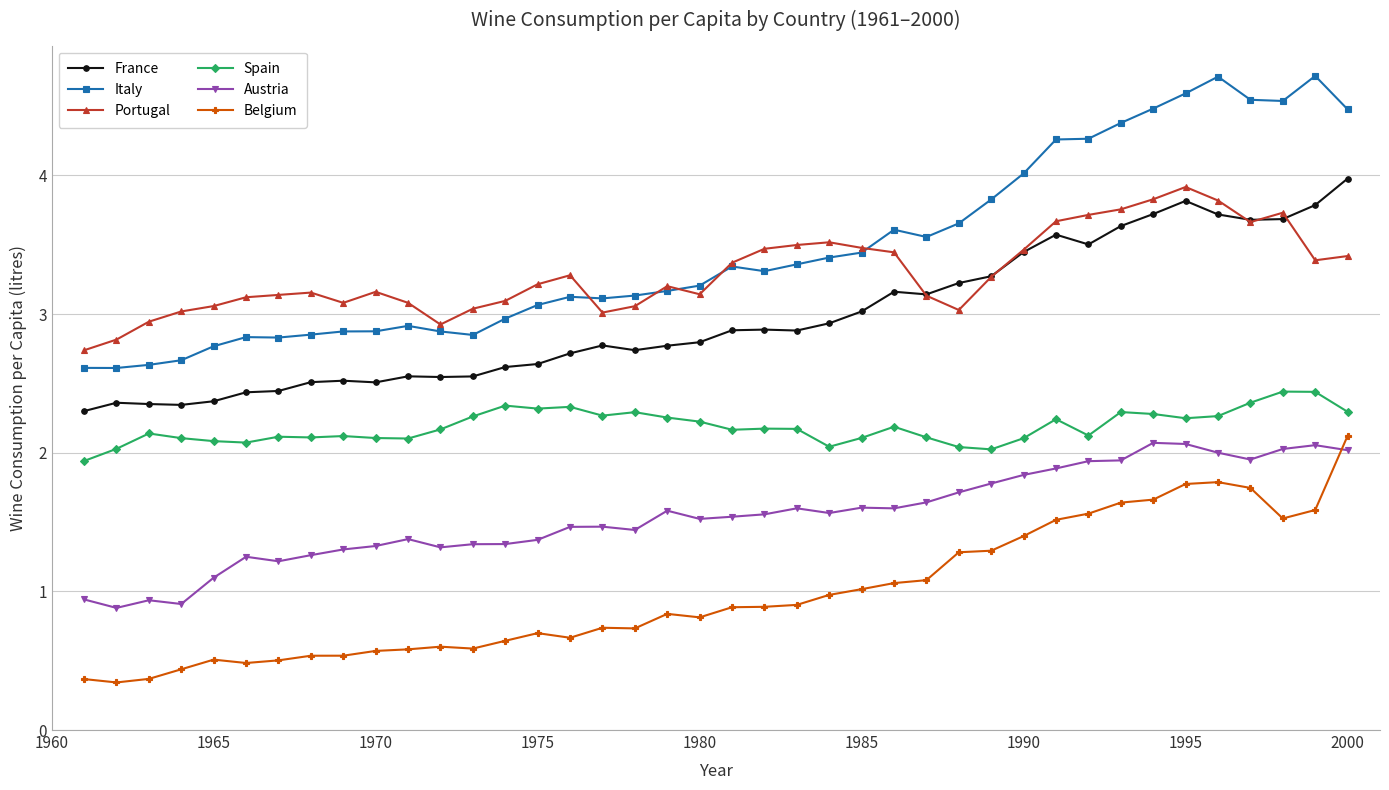

What is the value of the Portugal point at the 14th from the left?

3.1